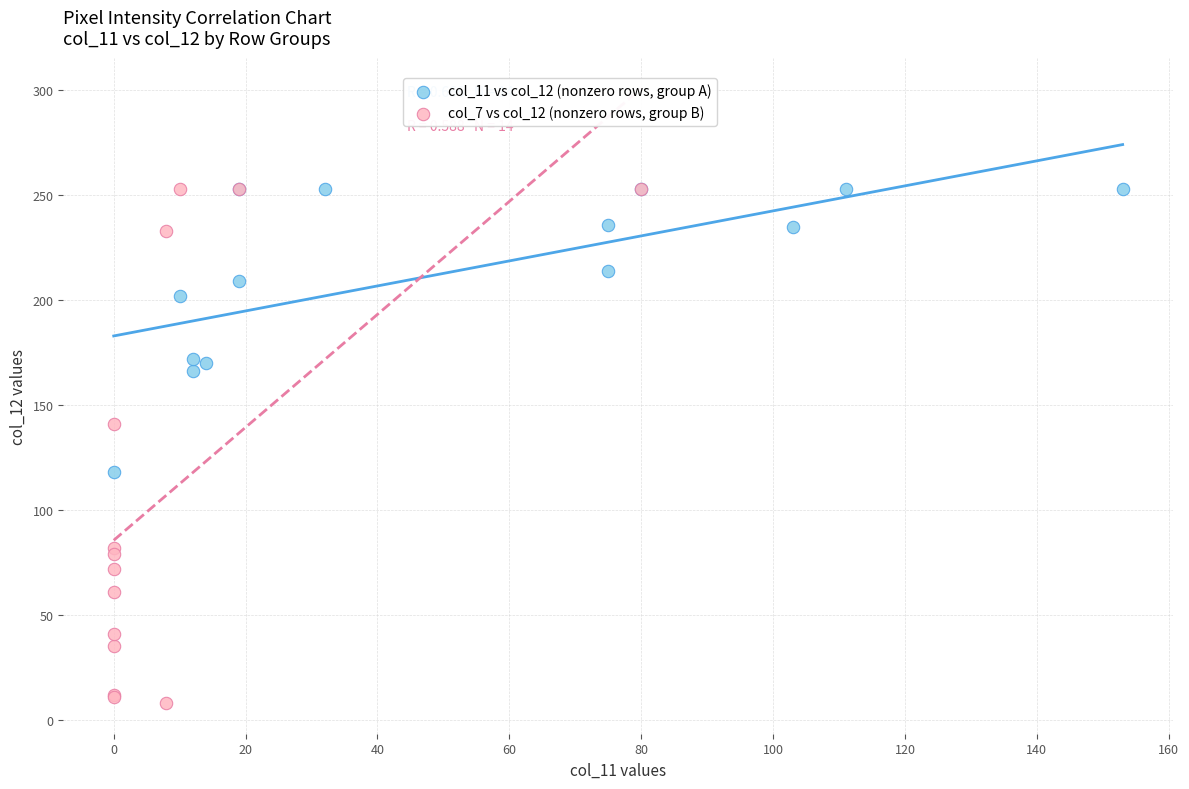

Which series reaches the minimum Y coordinate?

col_7 vs col_12 (nonzero rows, group B)